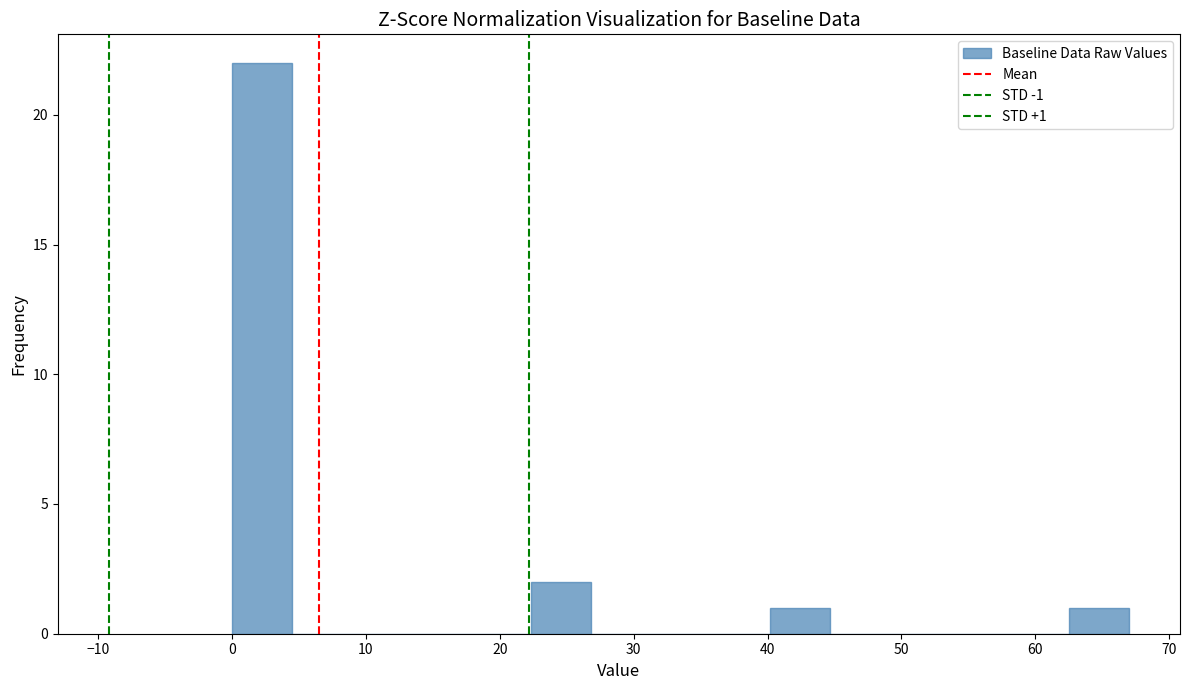

Over which range of the x-axis is the bar tallest?

0 to 4